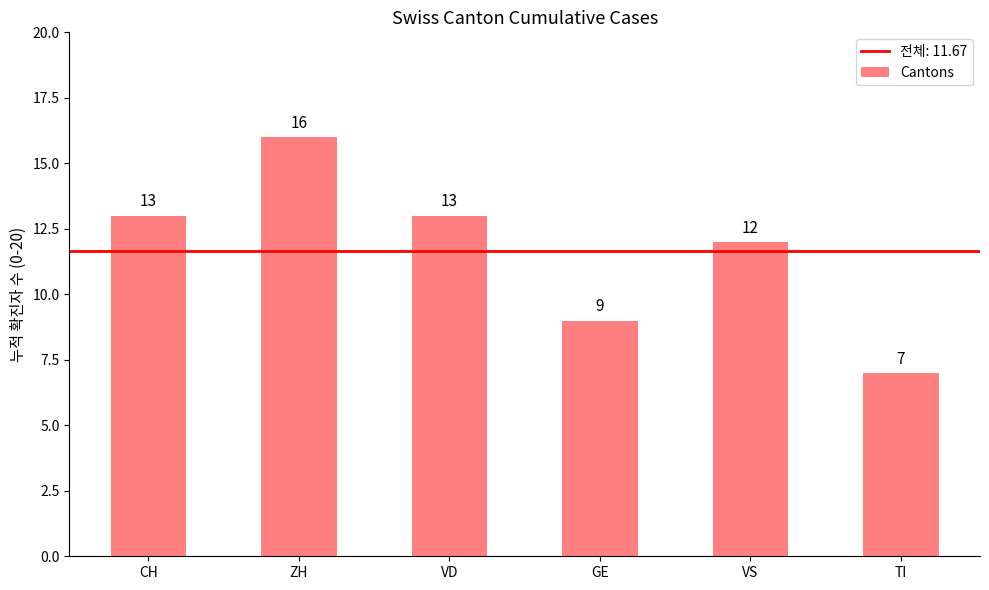

Approximately how many times larger is the value at GE compared to CH?

0.7